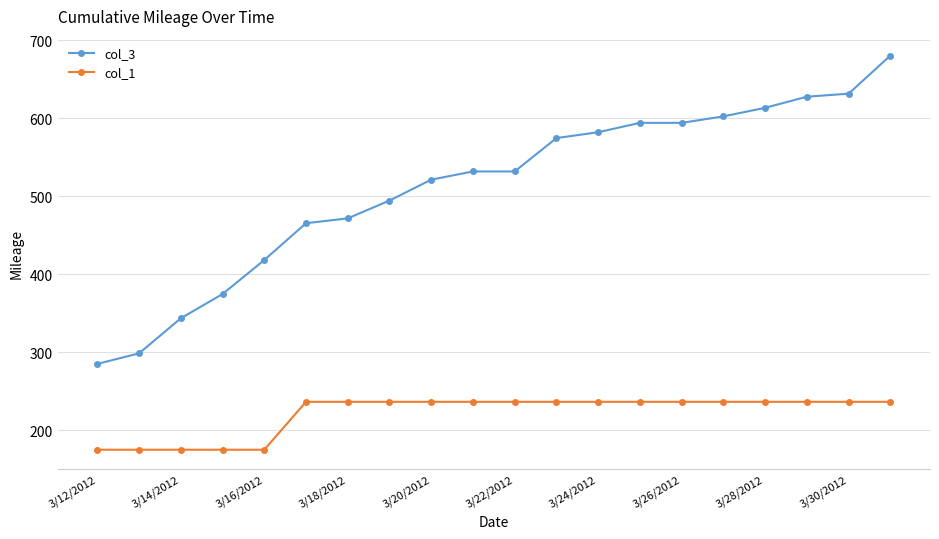

Which series has the largest range (max minus min)?

col_3